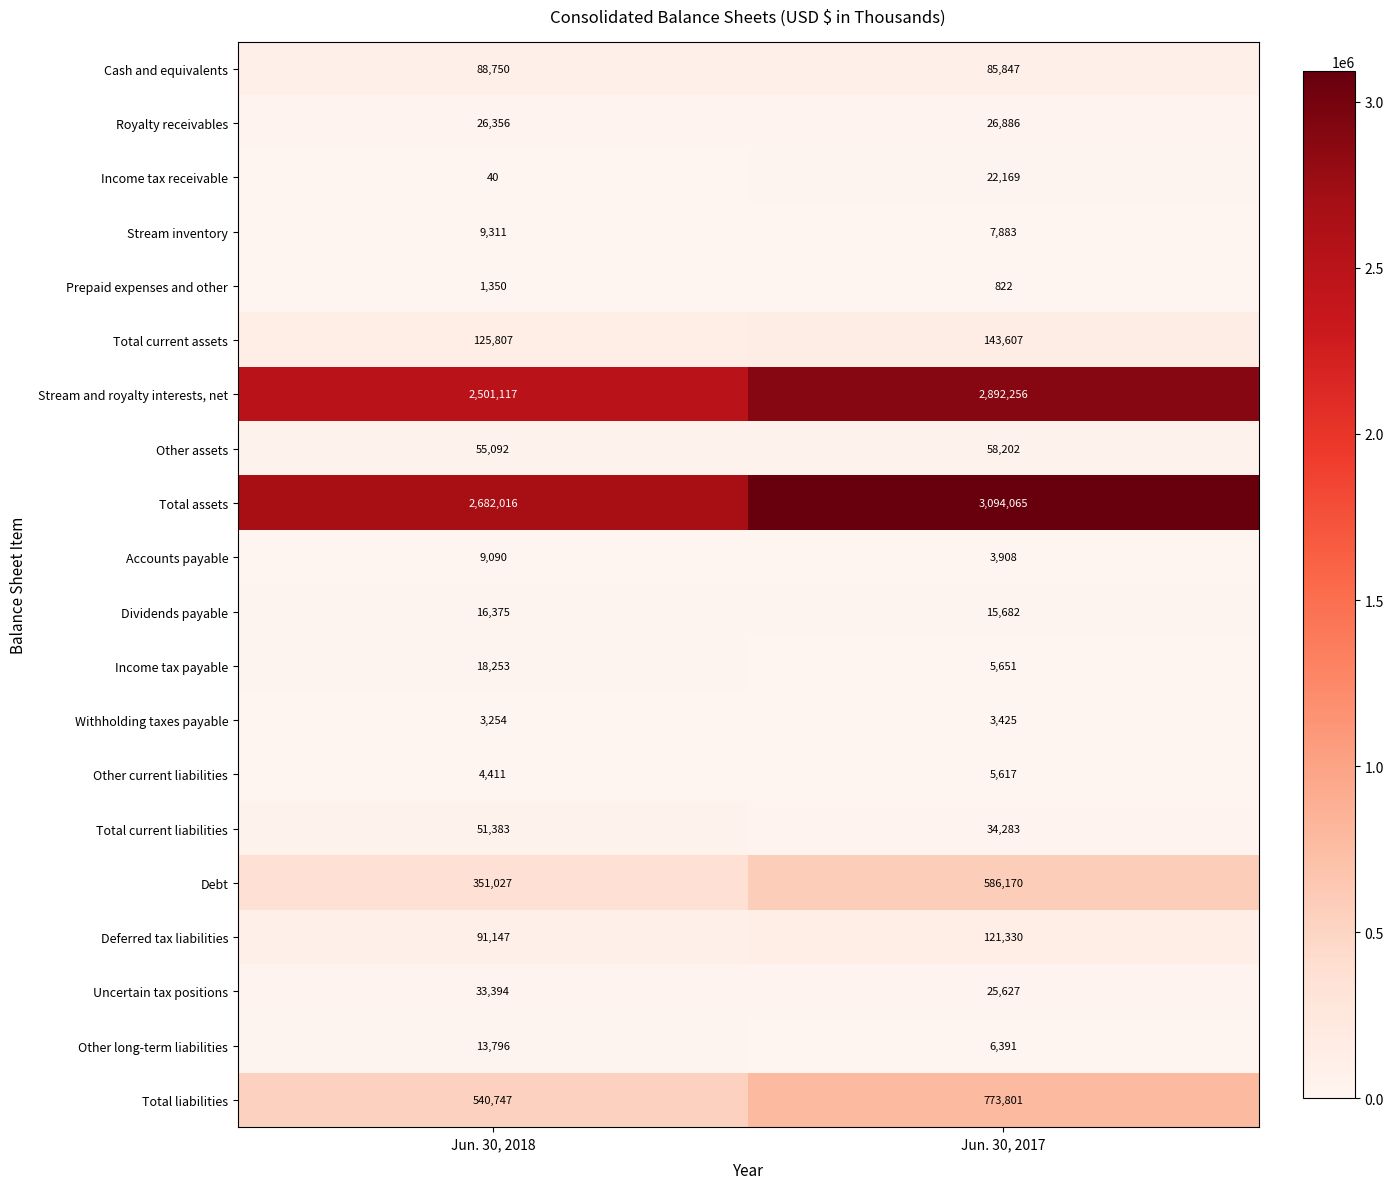

What is the greatest value displayed?

3094065